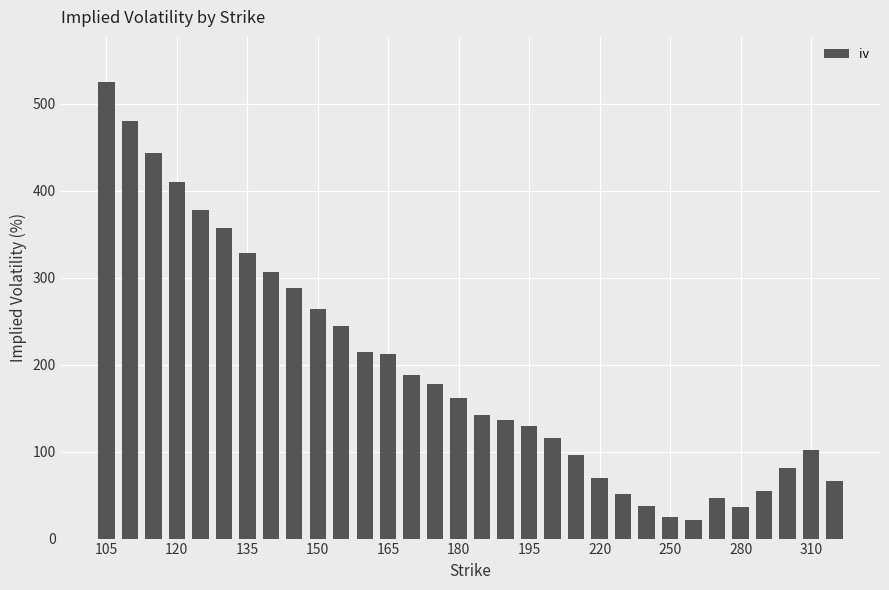

What is the average value?

193.2